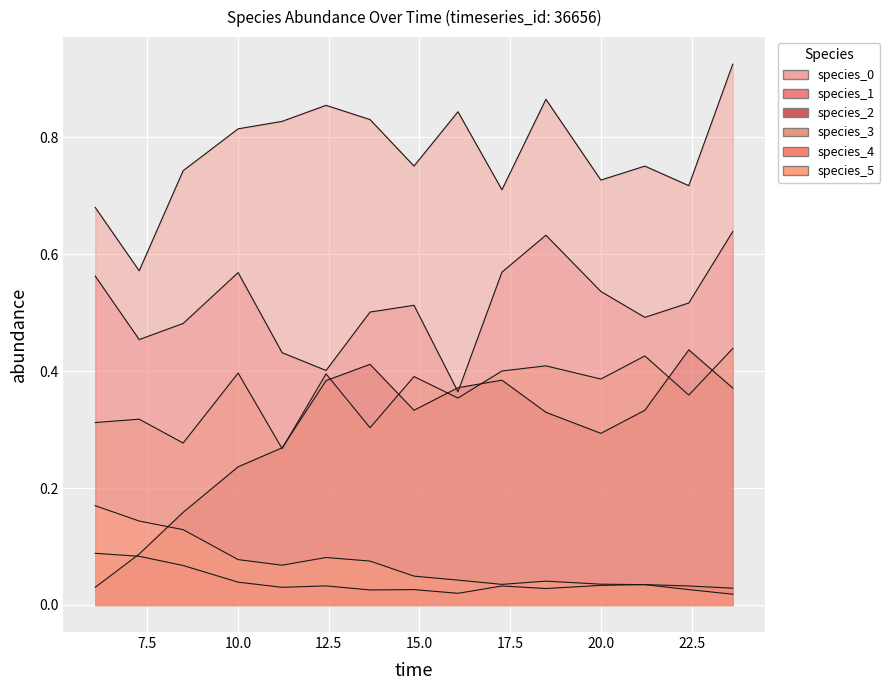

At which category does species_5 reach its first local valley?

15.0